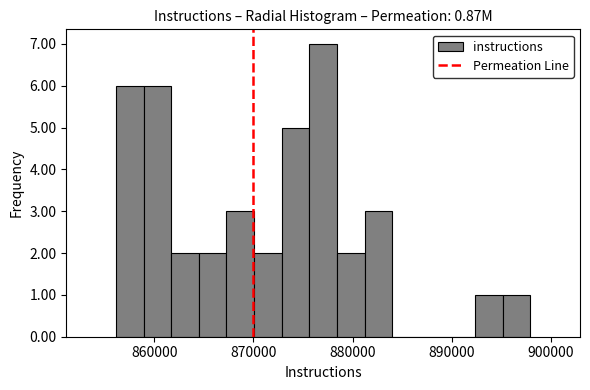

Read against the x-axis, roughly where is the centre of the tallest bar?

877000